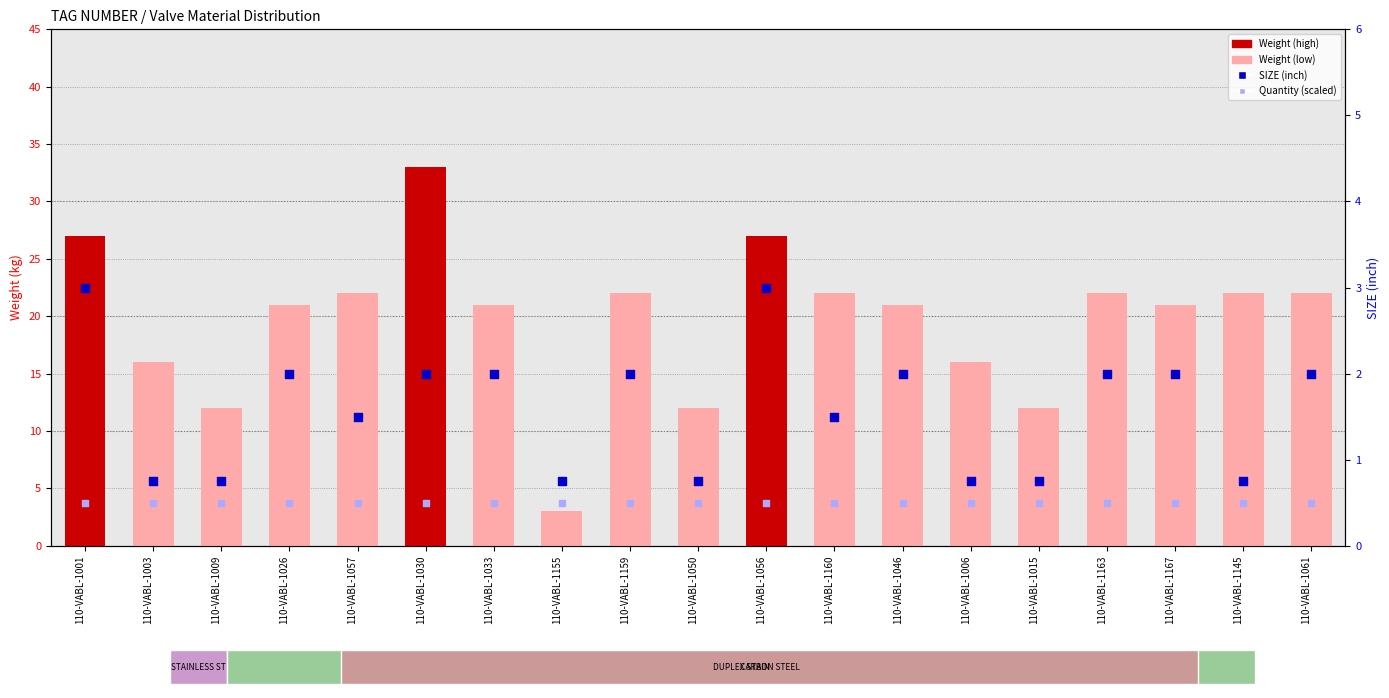

At how many categories does at least one series exceed 11?

18